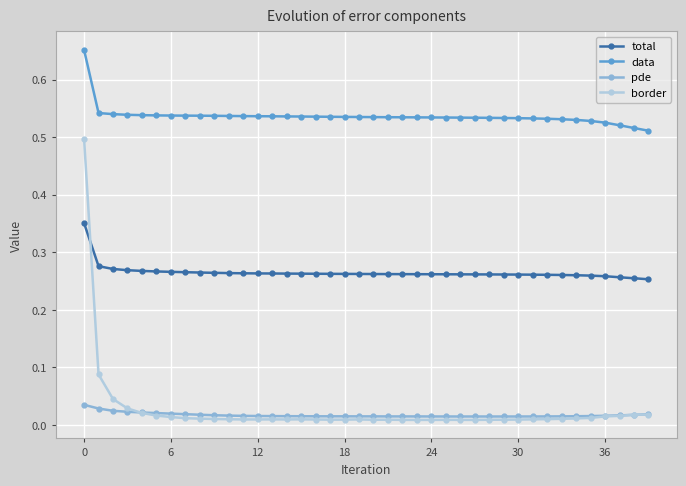

At how many categories does at least one series exceed 0?

40